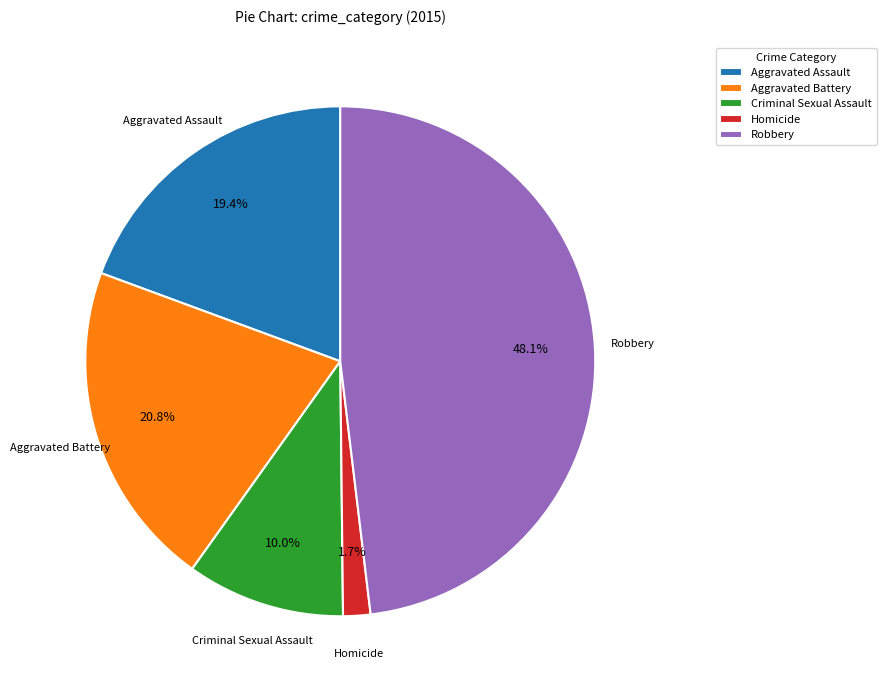

How many slices are in this pie chart?

5